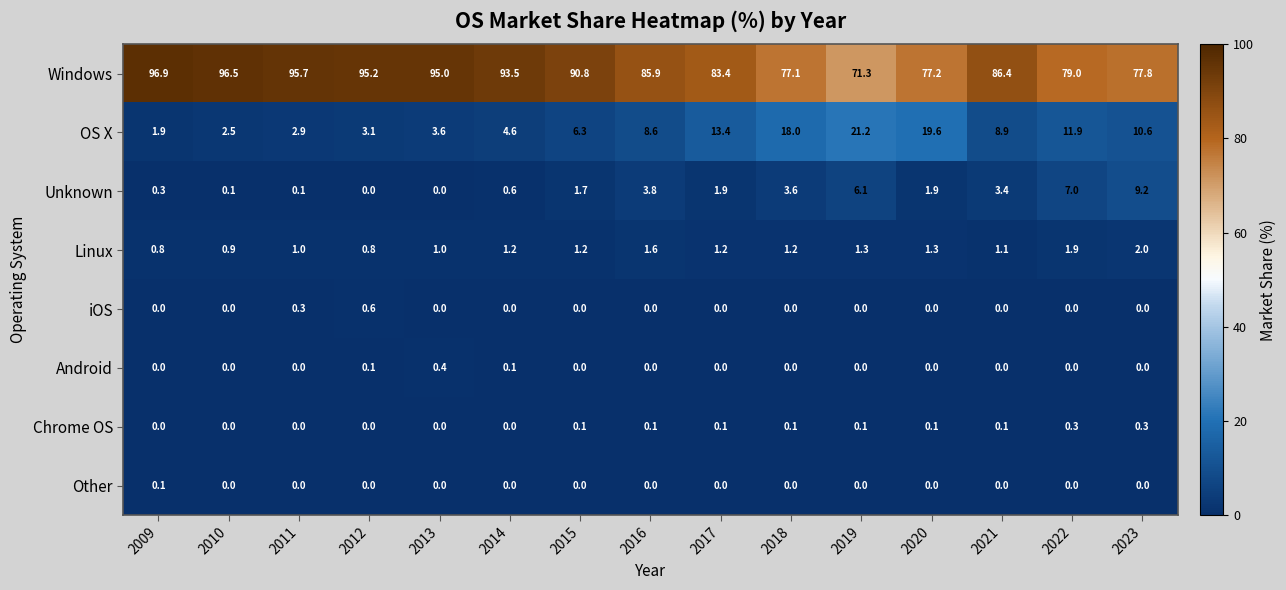

At which category does the chart reach its peak across all series?

2009